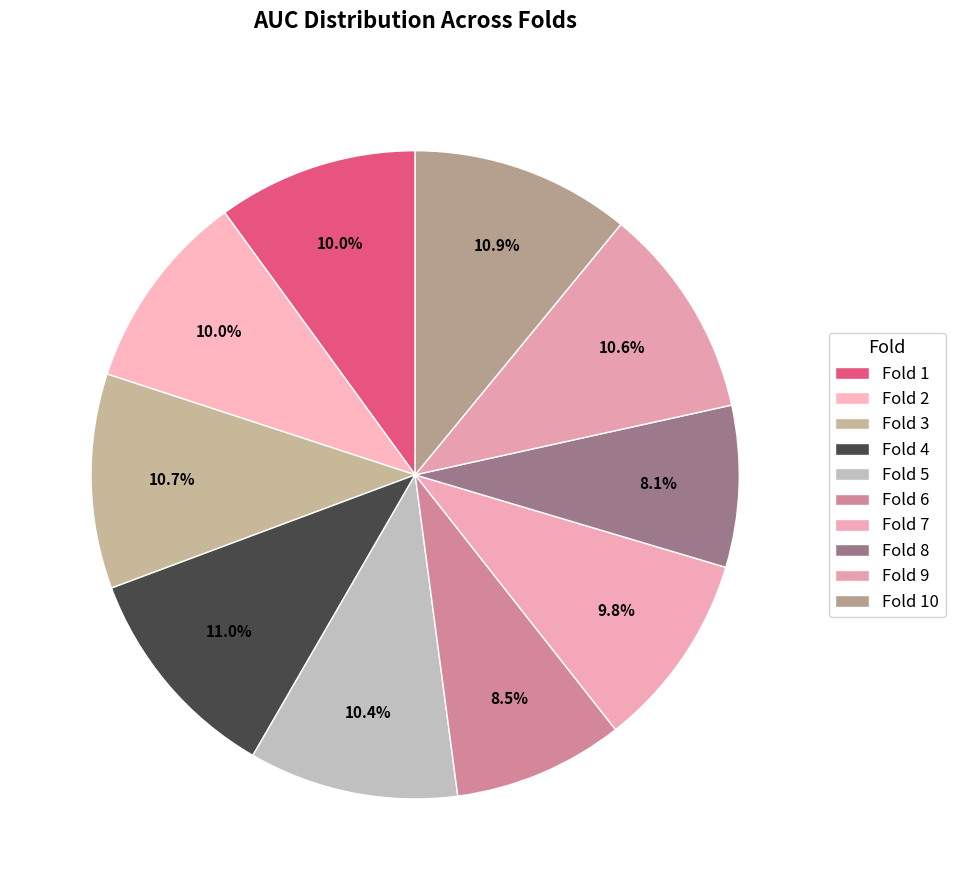

Which category has the biggest portion of the pie?

Fold 4